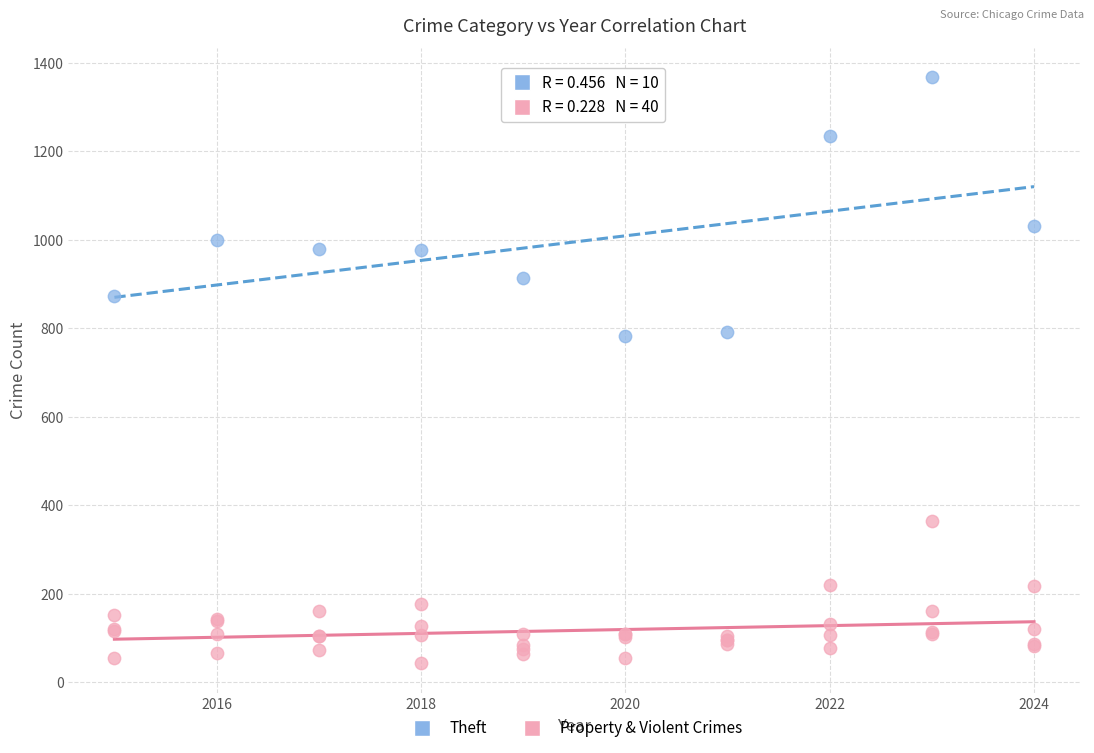

Which series contains the lowest Y value?

Property & Violent Crimes